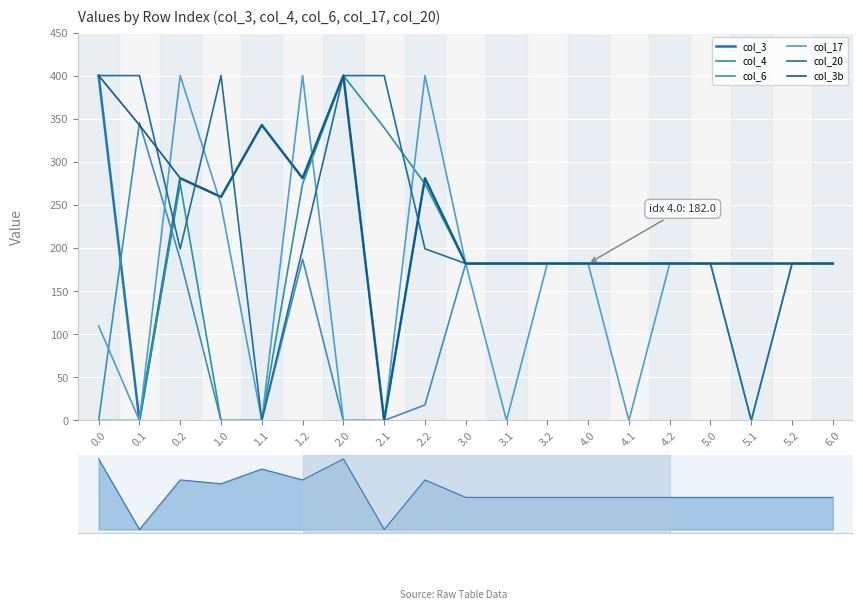

Which series has the largest range (max minus min)?

col_3